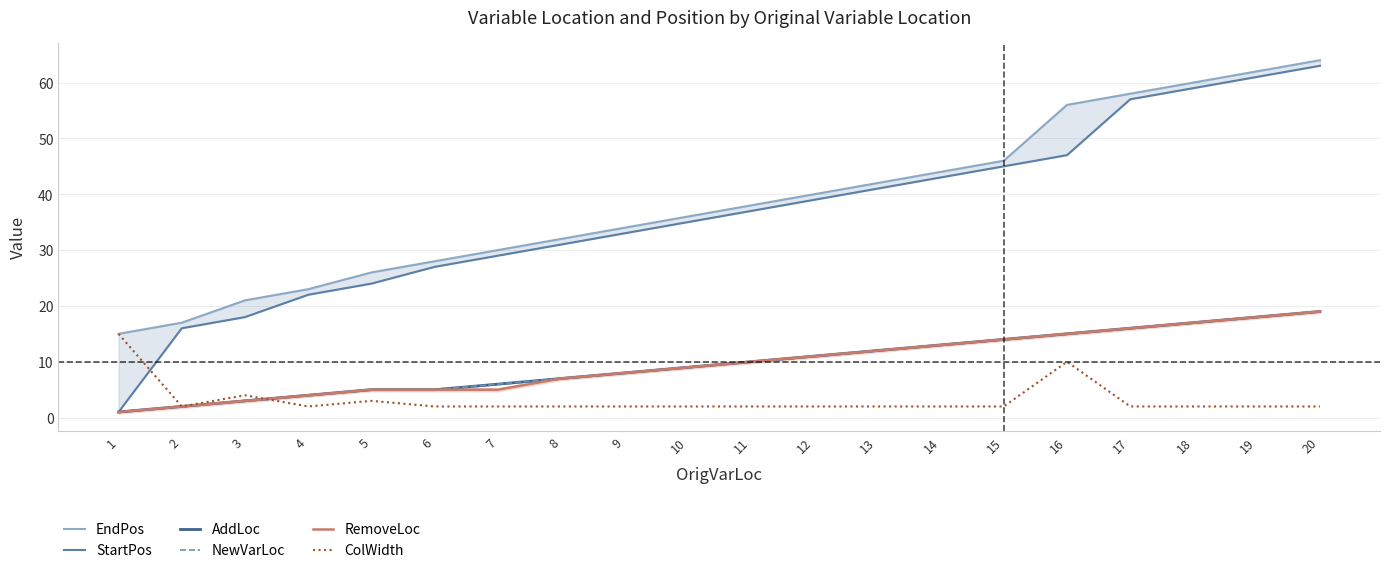

True or false: NewVarLoc has more than 2 points higher than both neighbors.

False